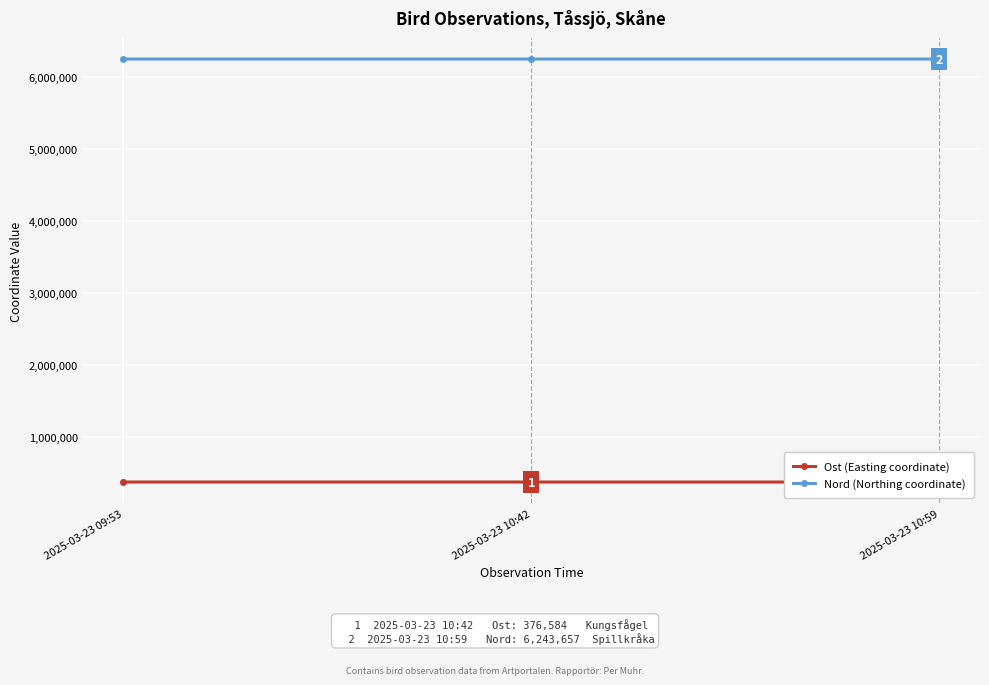

Which series has the largest total across all categories?

Nord (Northing coordinate)